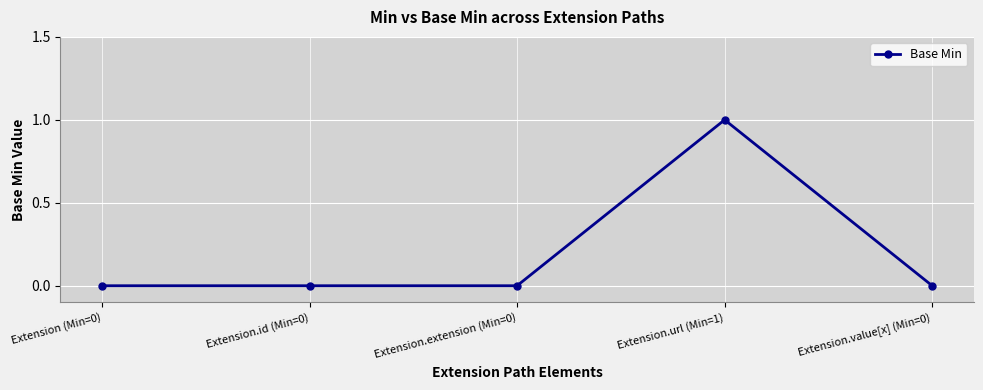

What is the change in value from Extension.extension (Min=0) to Extension.url (Min=1)?

+1